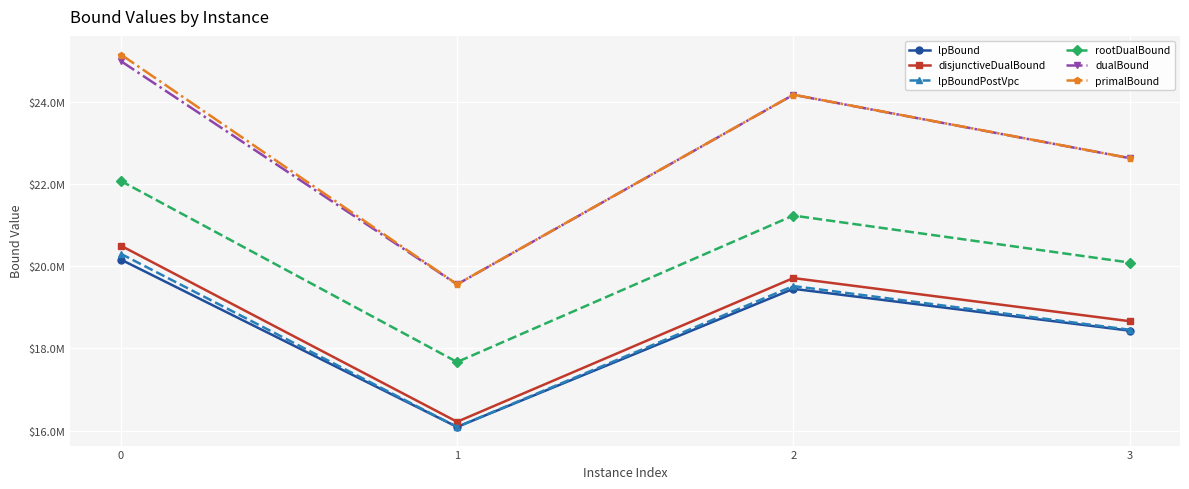

Is this an area chart (filled region under the line)?

No